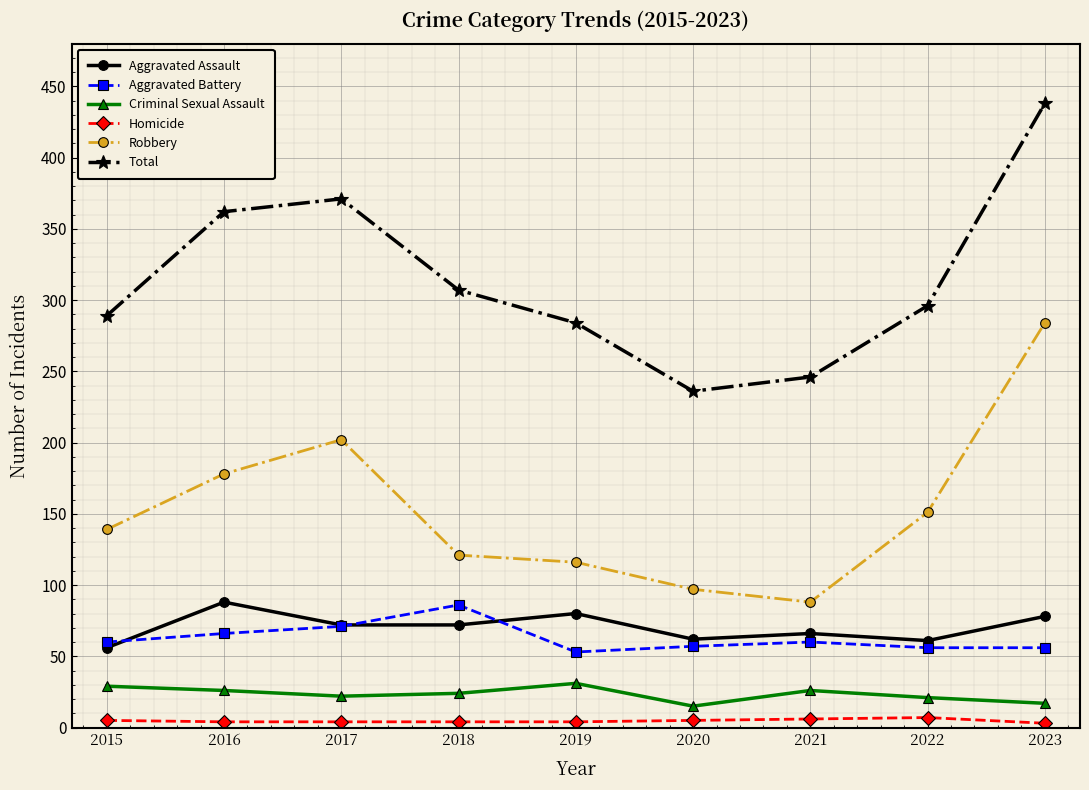

What is the average value of the Total series?

314